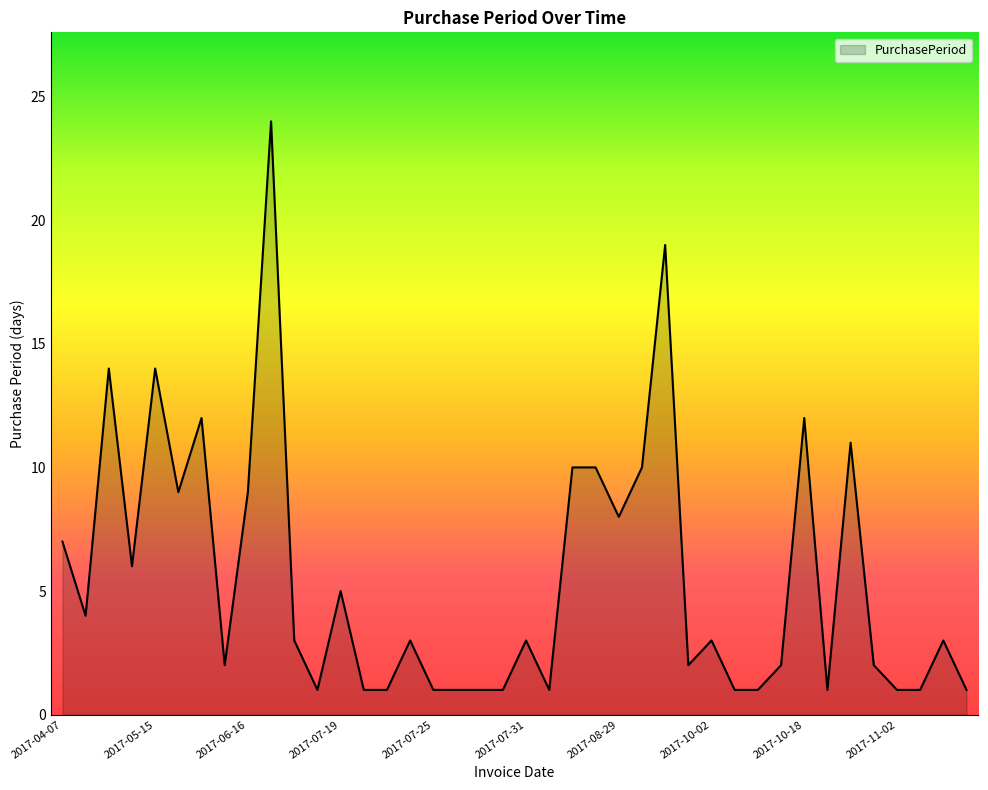

What is the difference between the maximum and minimum values?

23